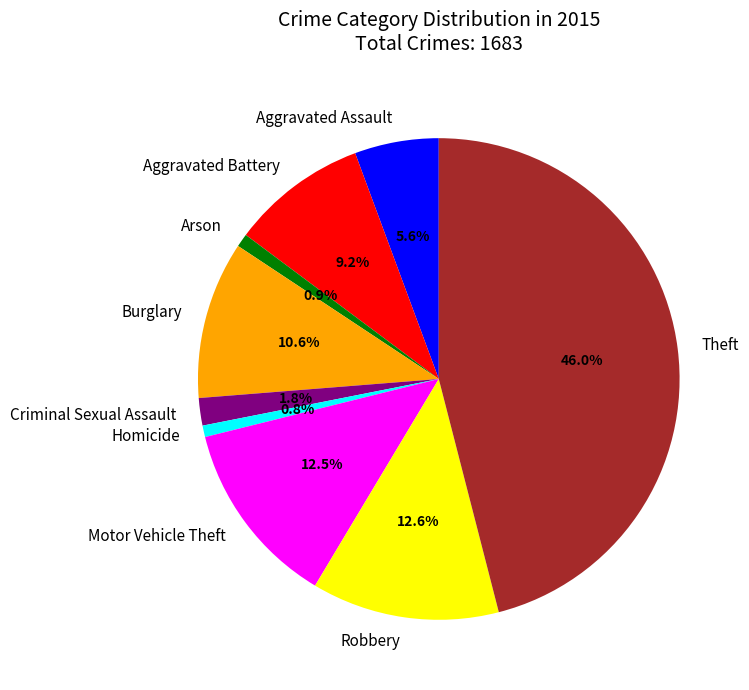

How many slices are in this pie chart?

9